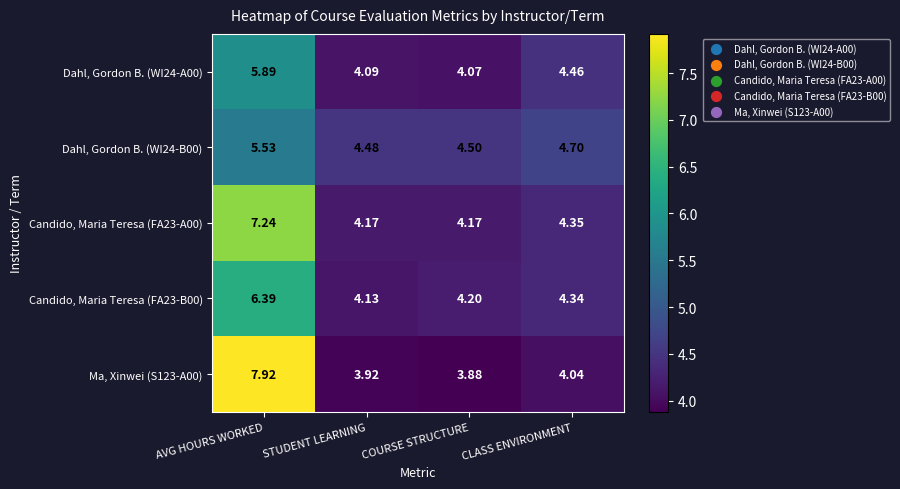

Between AVG HOURS WORKED and STUDENT LEARNING, which series saw the biggest shift?

Ma, Xinwei (S123-A00)